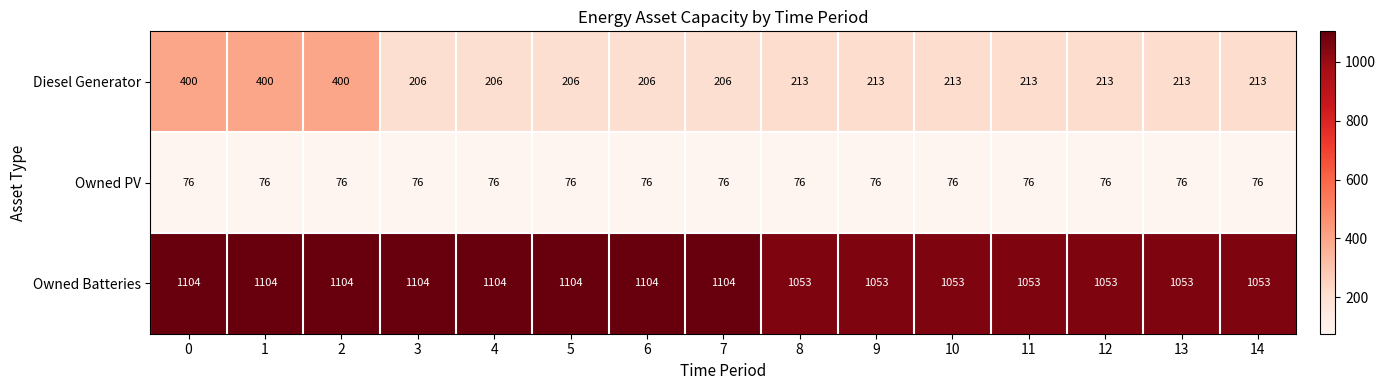

Is it true that Owned PV equals 47 at 11?

False